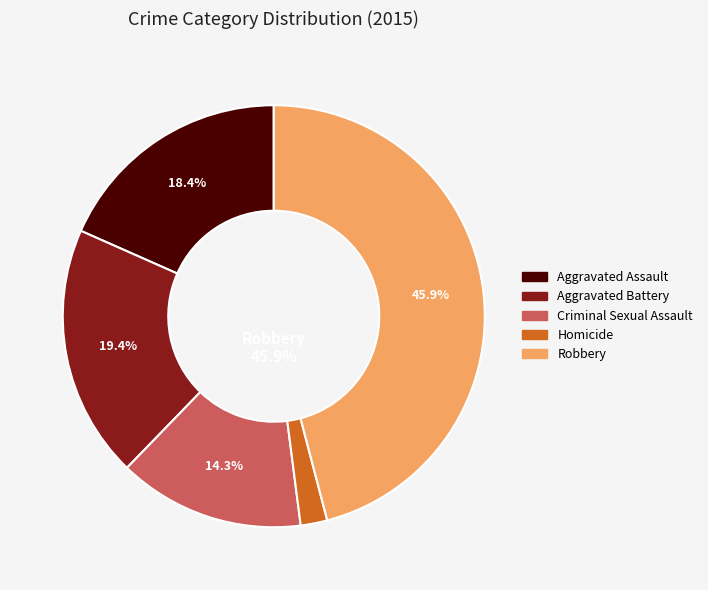

To the nearest percent, what is the combined percentage of Criminal Sexual Assault and Robbery?

60%